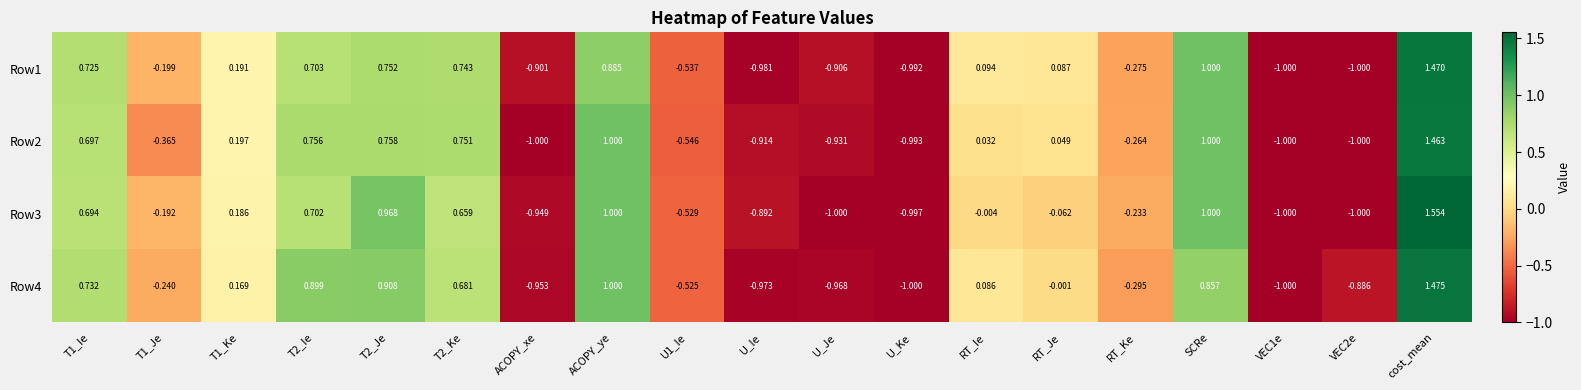

At which category is the sum across all series the highest?

cost_mean